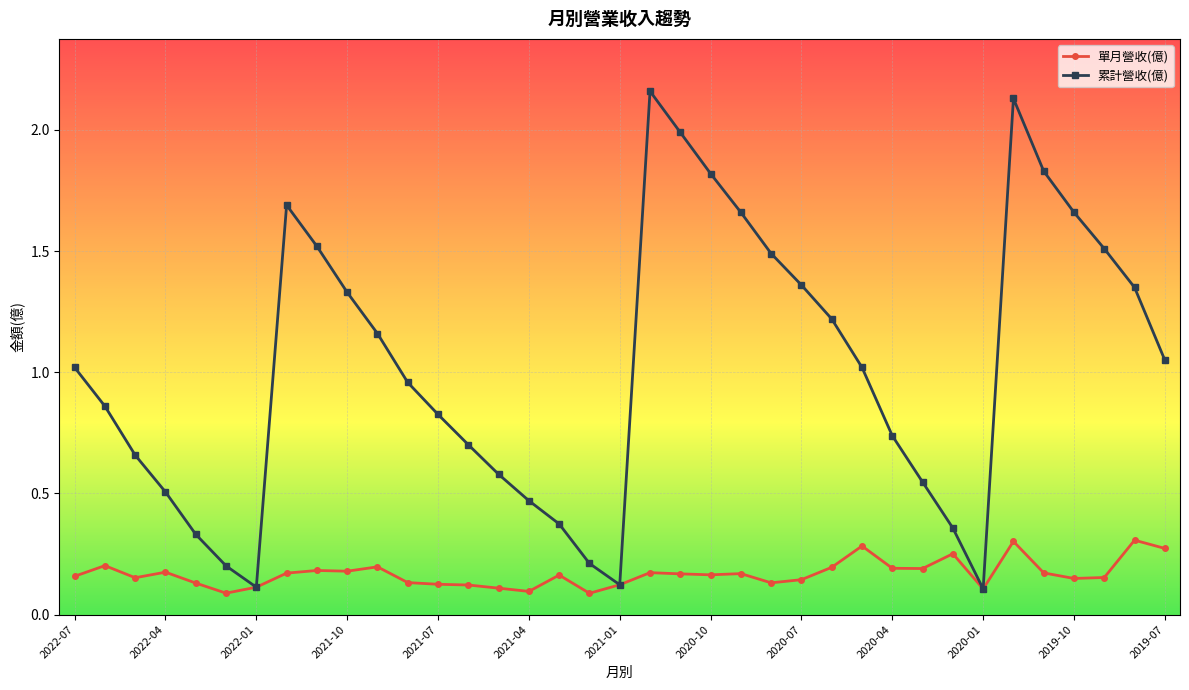

Which series has the widest spread of values?

累計營收(億)